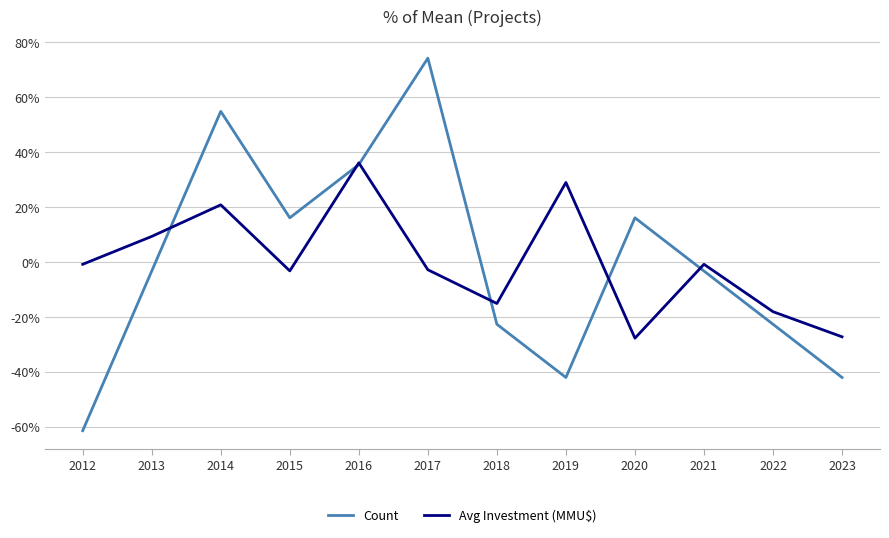

What is the lowest value of the Count series?

-61.3